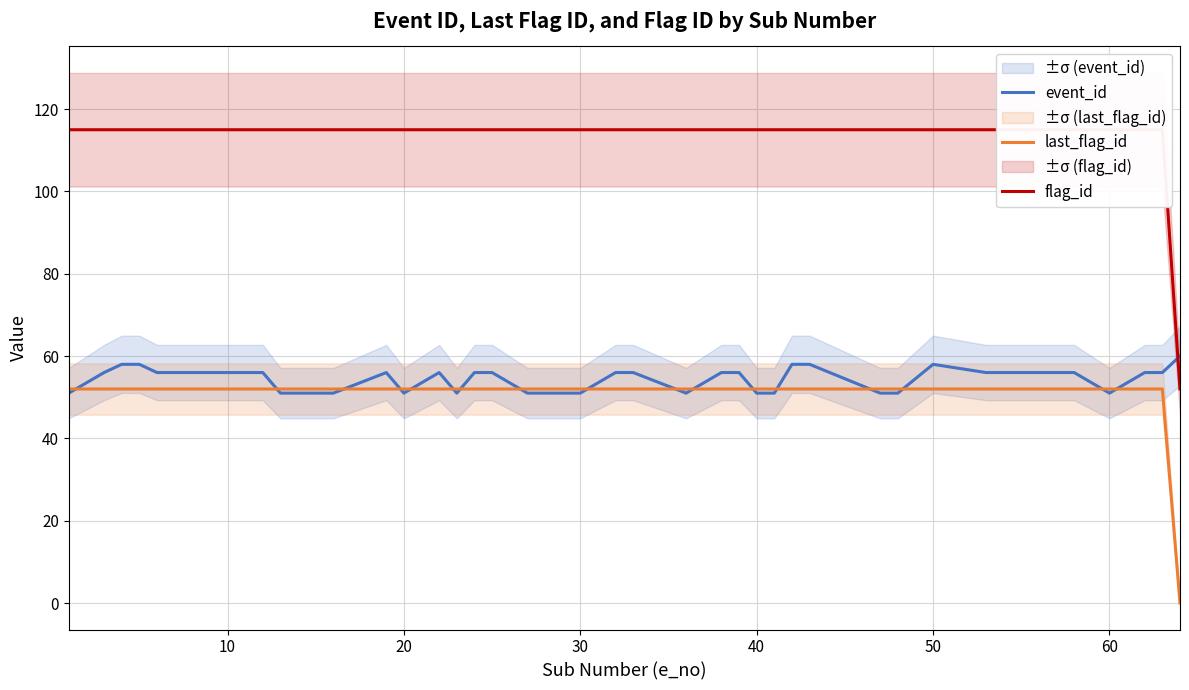

What is the average value of the event_id series?

55